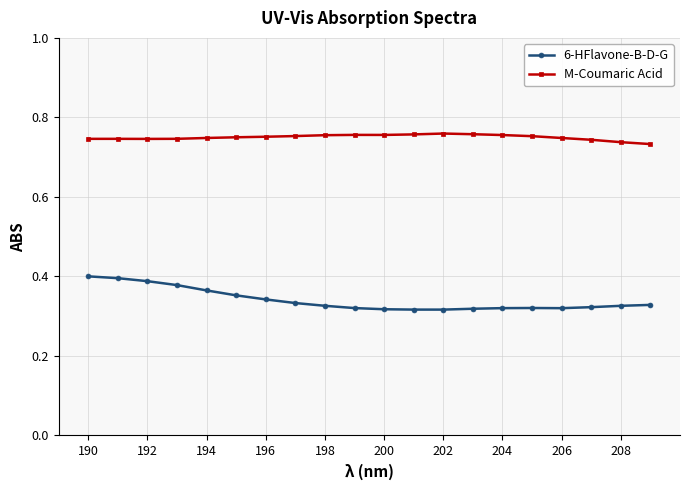

Which series has the largest range (max minus min)?

6-HFlavone-B-D-G